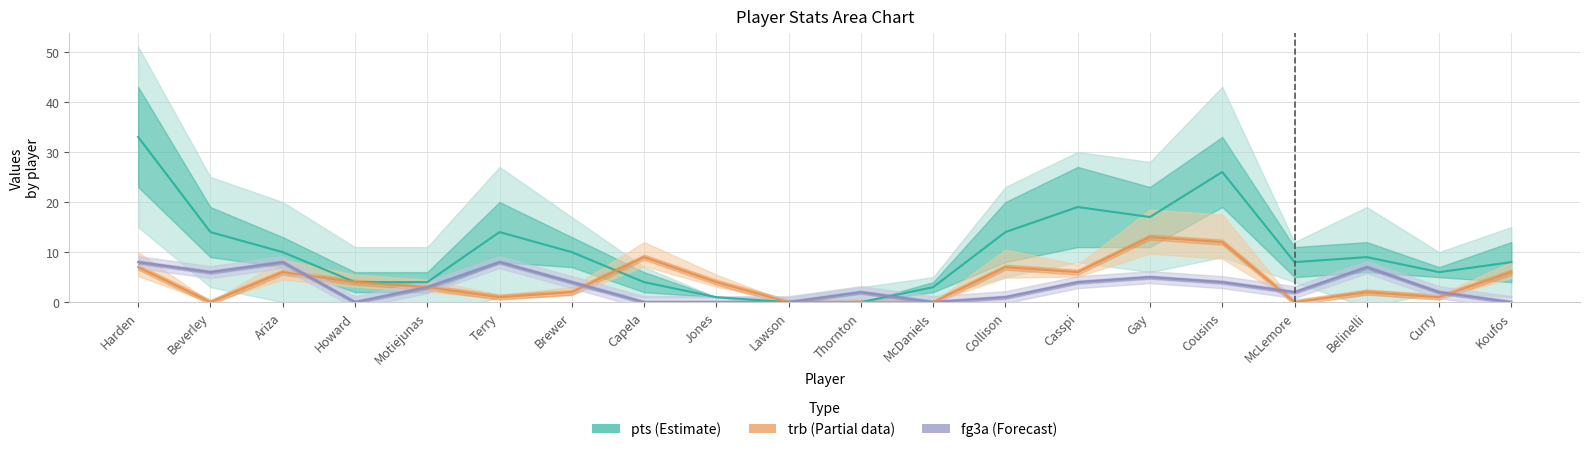

What are all the series names shown in the legend?

pts, trb, fg3a